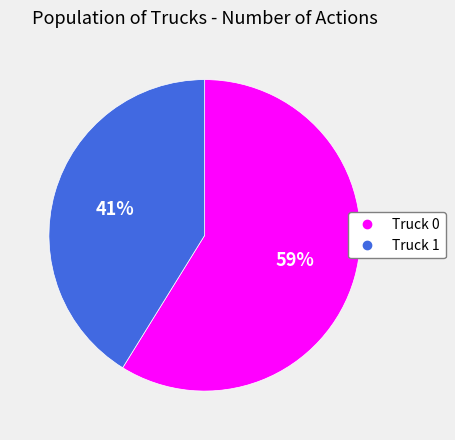

Does Truck 0 represent more than half of the total?

Yes